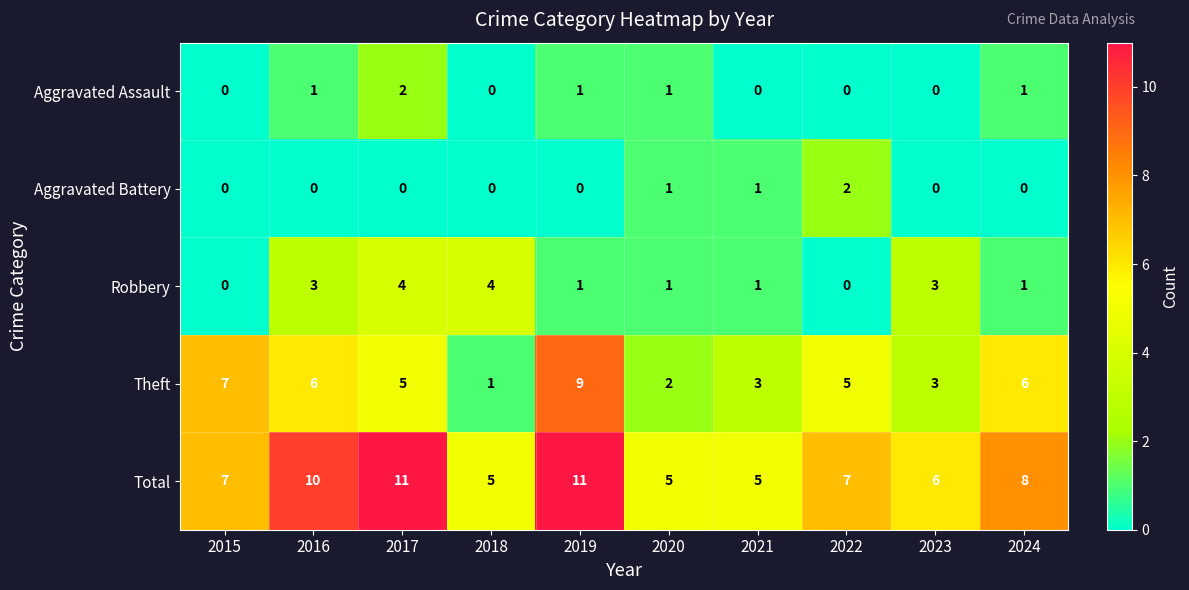

What is the greatest value displayed?

11